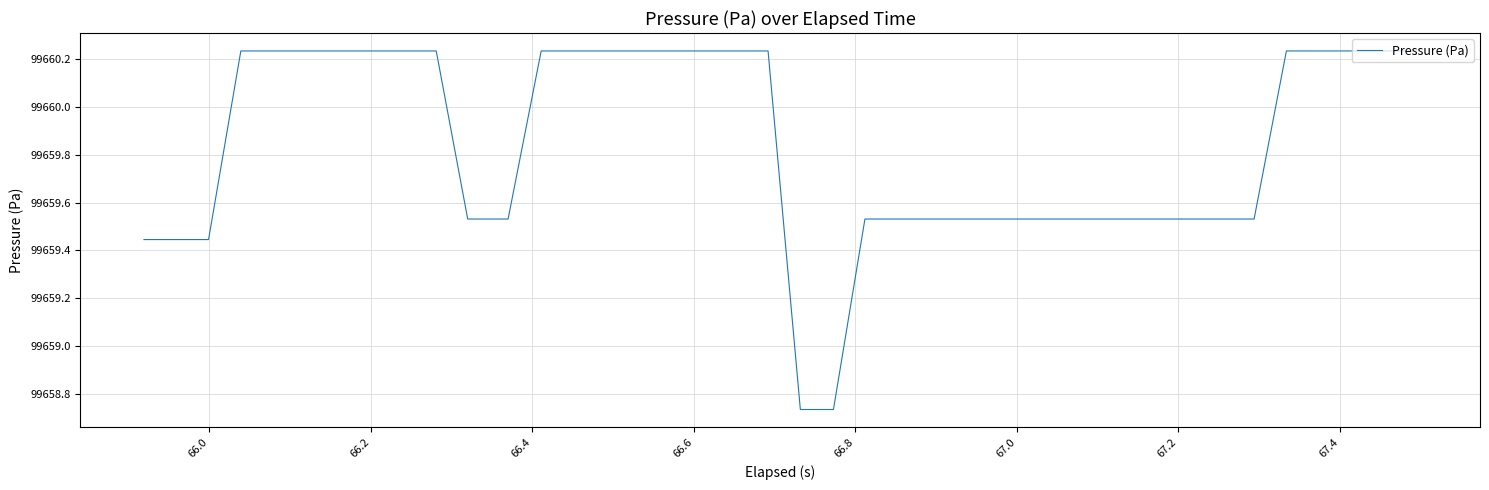

What is the difference between the maximum and minimum values?

1.5